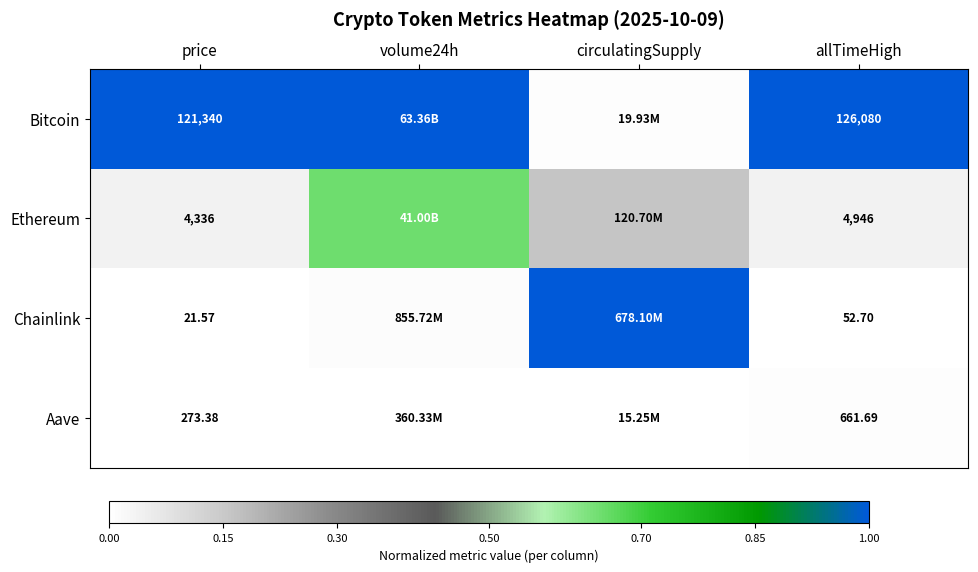

What is the difference between the highest and lowest values at circulatingSupply?

1.0